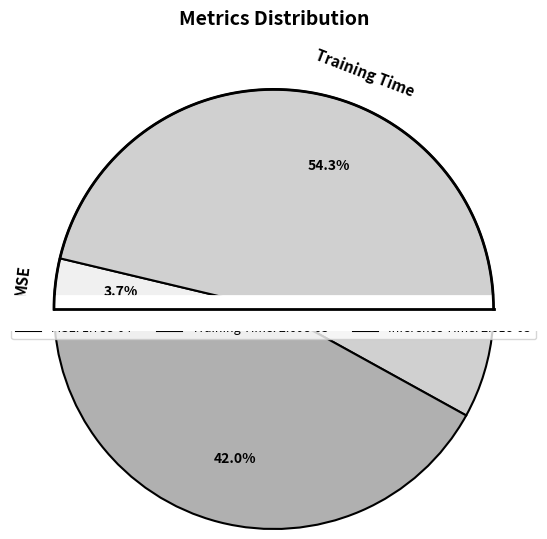

Which slice is the largest?

Training Time